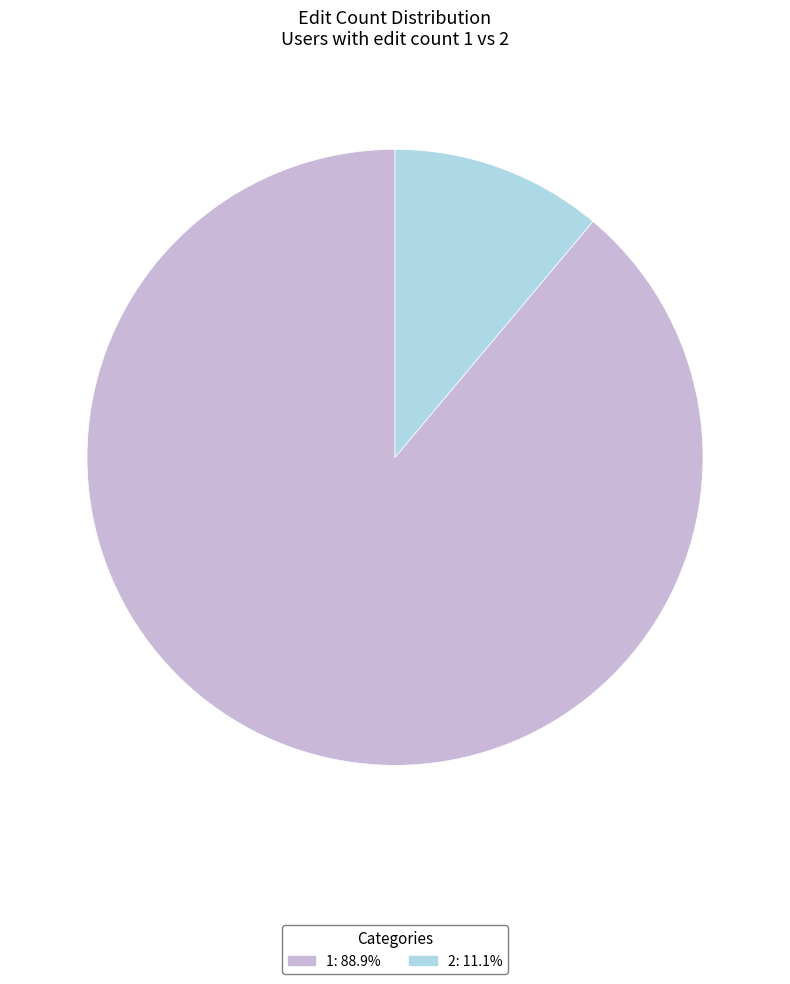

Does any single category account for the majority?

Yes